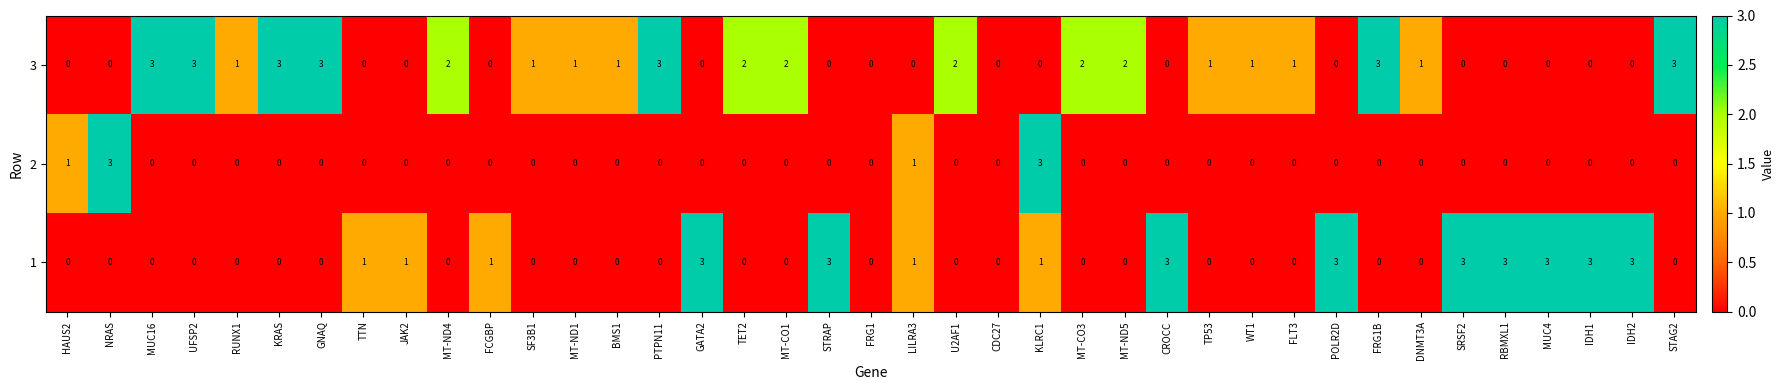

What is the sum of all 2 values?

8